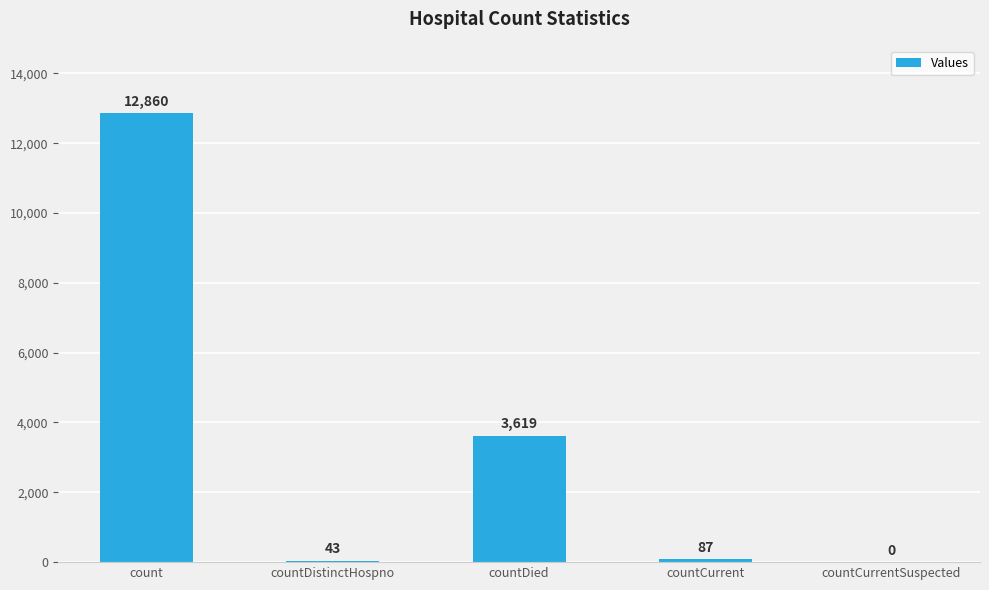

What is the sum of all values?

16609